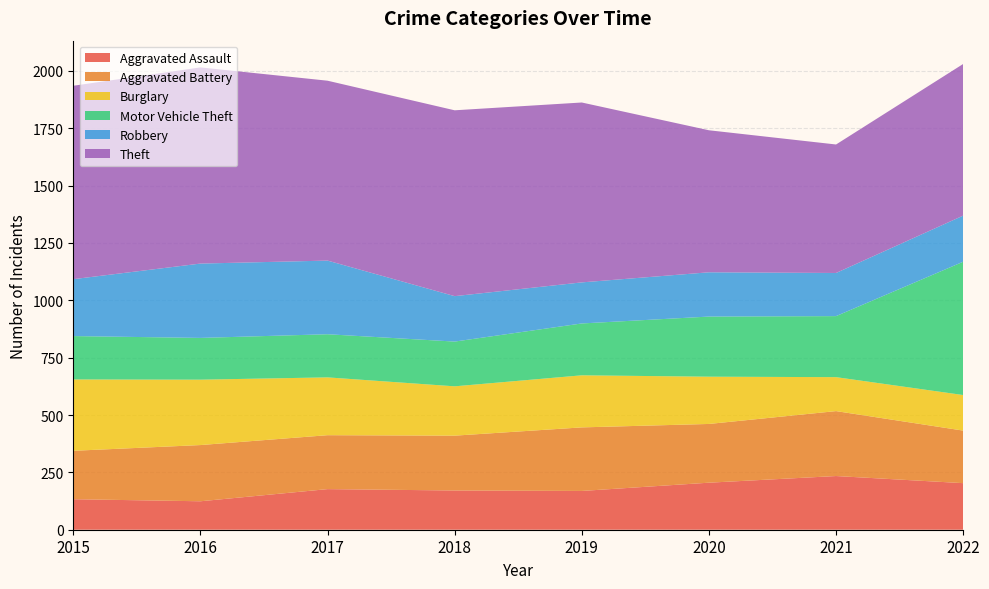

Reading right to left, what are all the values shown in this chart?

Aggravated Assault: 2022=203	2021=234	2020=205	2019=169	2018=171	2017=177	2016=124	2015=133
Aggravated Battery: 2022=229	2021=283	2020=256	2019=277	2018=239	2017=235	2016=245	2015=211
Burglary: 2022=155	2021=148	2020=206	2019=227	2018=215	2017=252	2016=285	2015=311
Motor Vehicle Theft: 2022=581	2021=266	2020=262	2019=226	2018=195	2017=188	2016=182	2015=189
Robbery: 2022=201	2021=188	2020=193	2019=179	2018=198	2017=321	2016=324	2015=248
Theft: 2022=661	2021=560	2020=619	2019=784	2018=810	2017=784	2016=855	2015=843